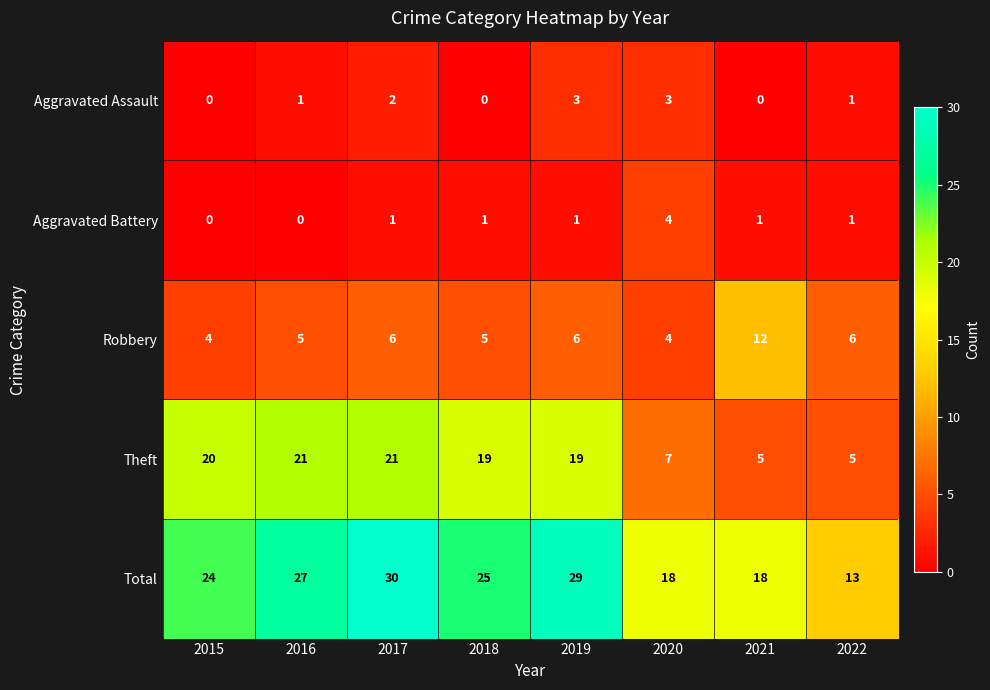

What is the difference between the highest and lowest values at 2021?

18